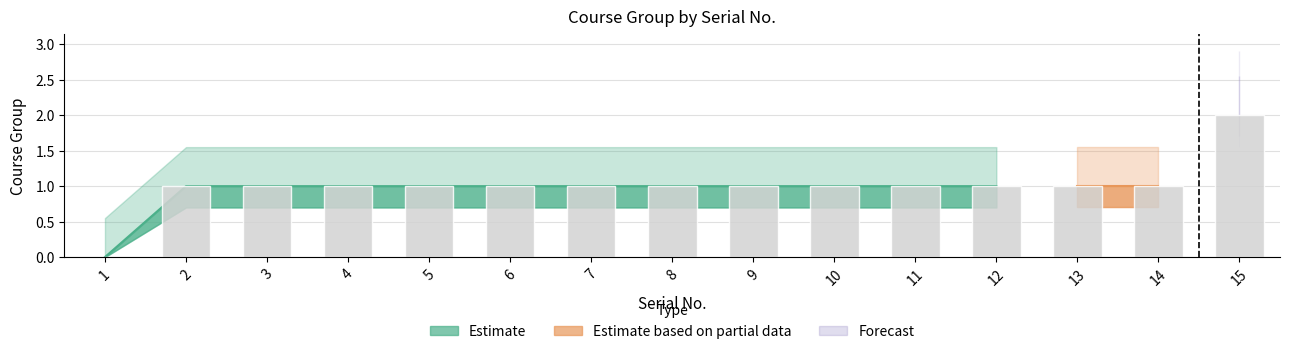

List the labels in order of value, smallest first.

1, 2, 3, 4, 5, 6, 7, 8, 9, 10, 11, 12, 13, 14, 15